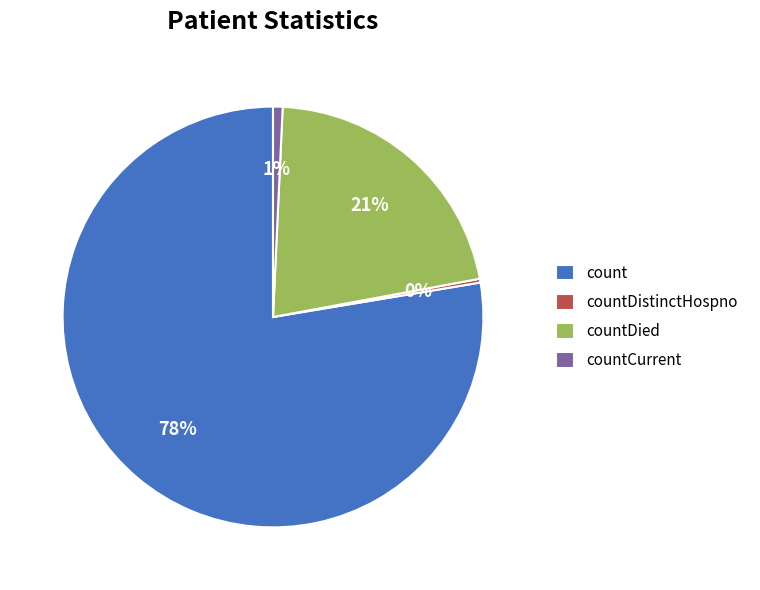

Approximately how many times larger is the value at countDied compared to countCurrent?

29.1